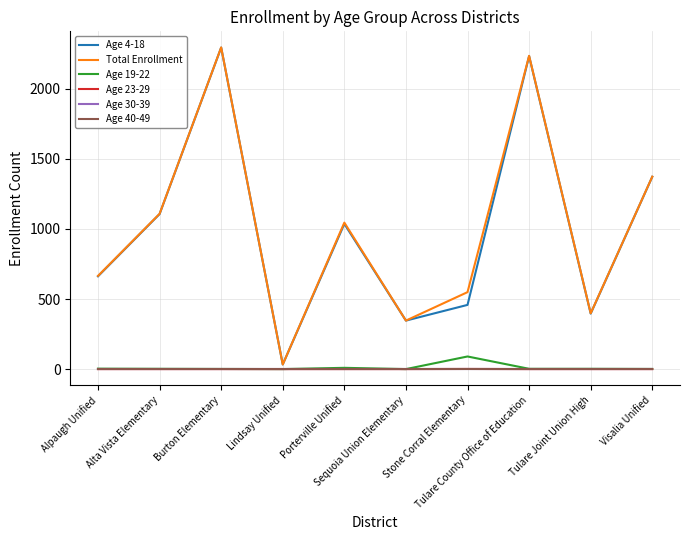

Does the chart have visible grid lines?

Yes